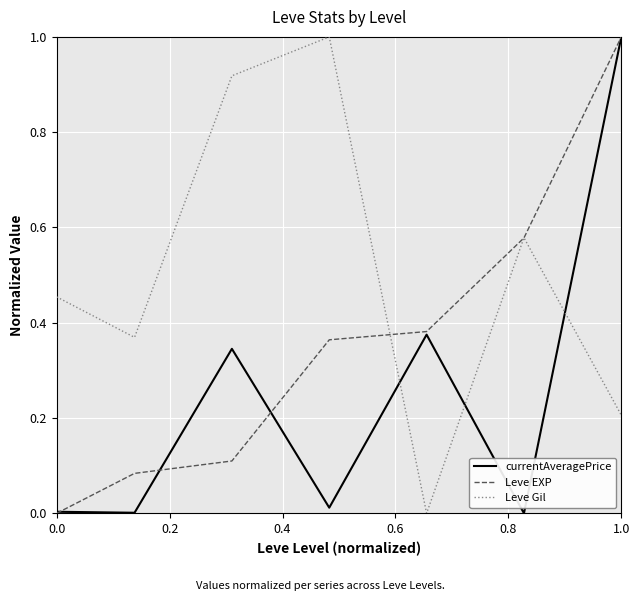

What is the highest value of the currentAveragePrice series?

1.0